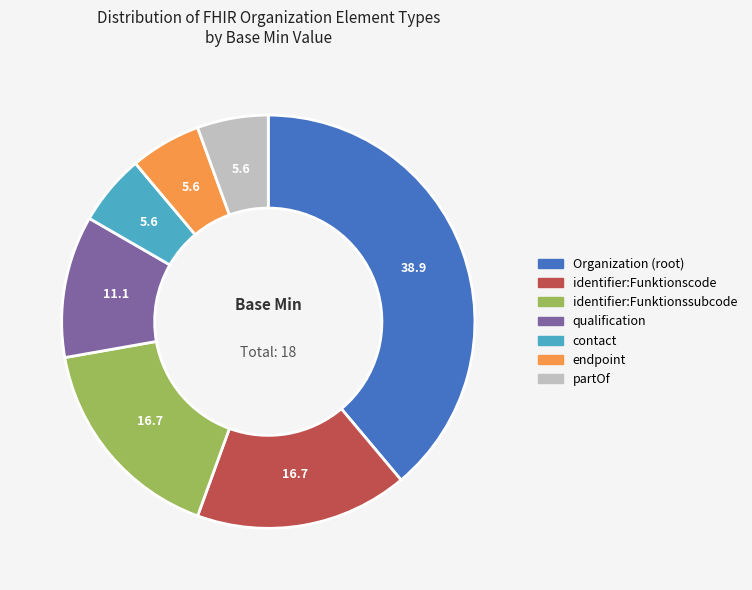

Between identifier:Funktionscode and qualification, which is larger?

identifier:Funktionscode